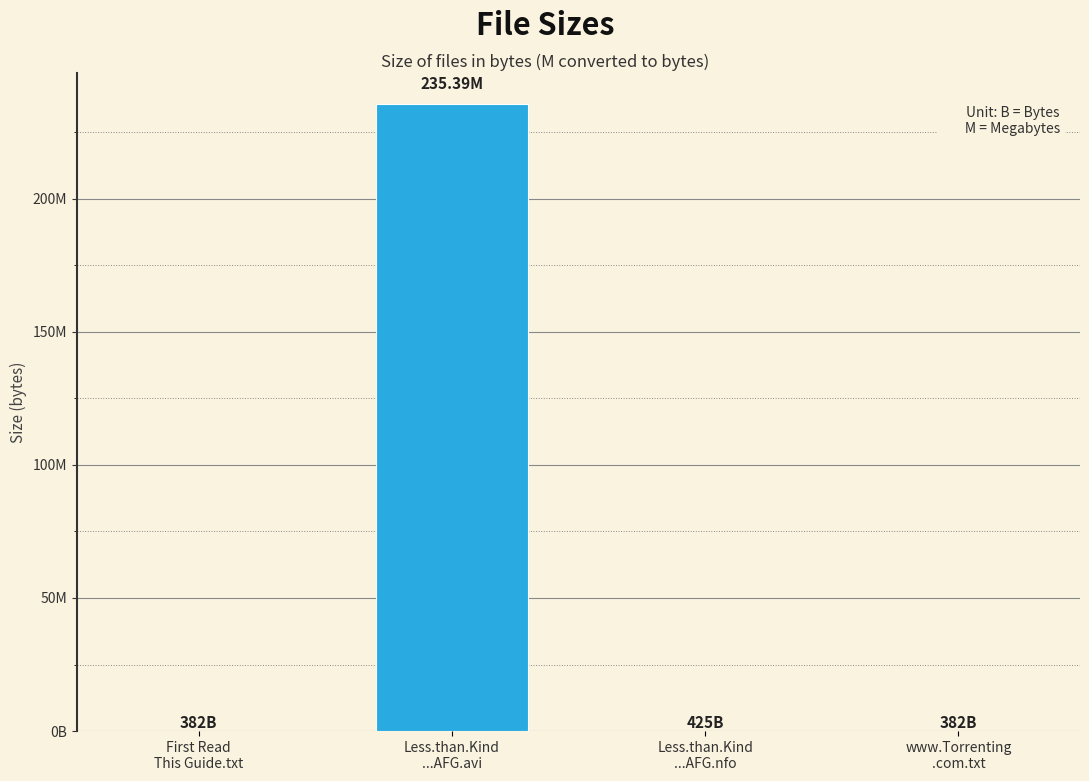

What is the label of the 4th bar from the left?

www.Torrenting
.com.txt